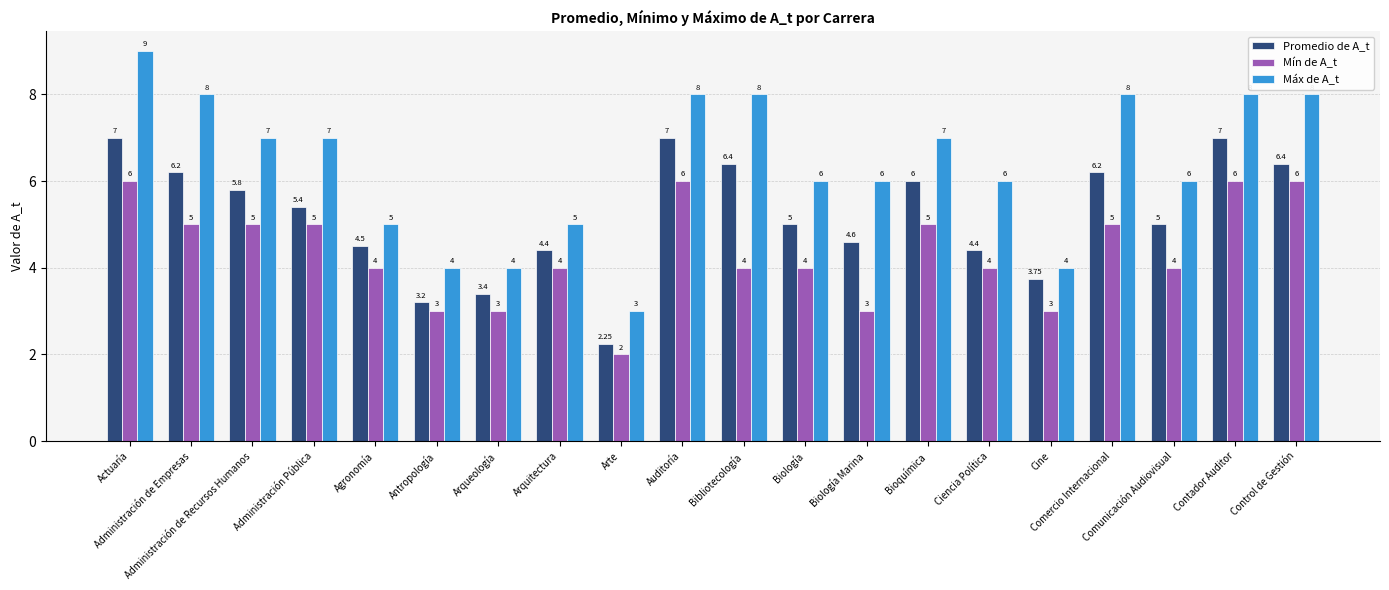

What is the label of the 17th bar from the left?

Comercio Internacional